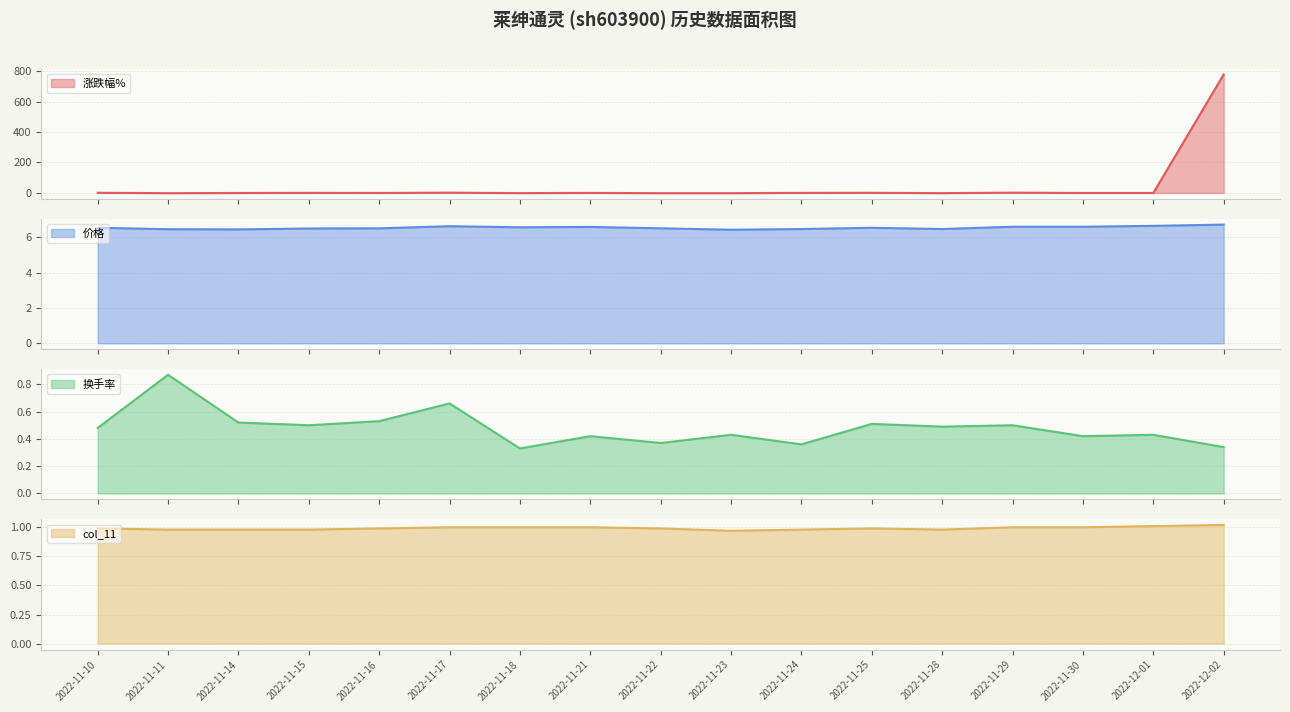

What is the average value of the col_11 series?

1.0